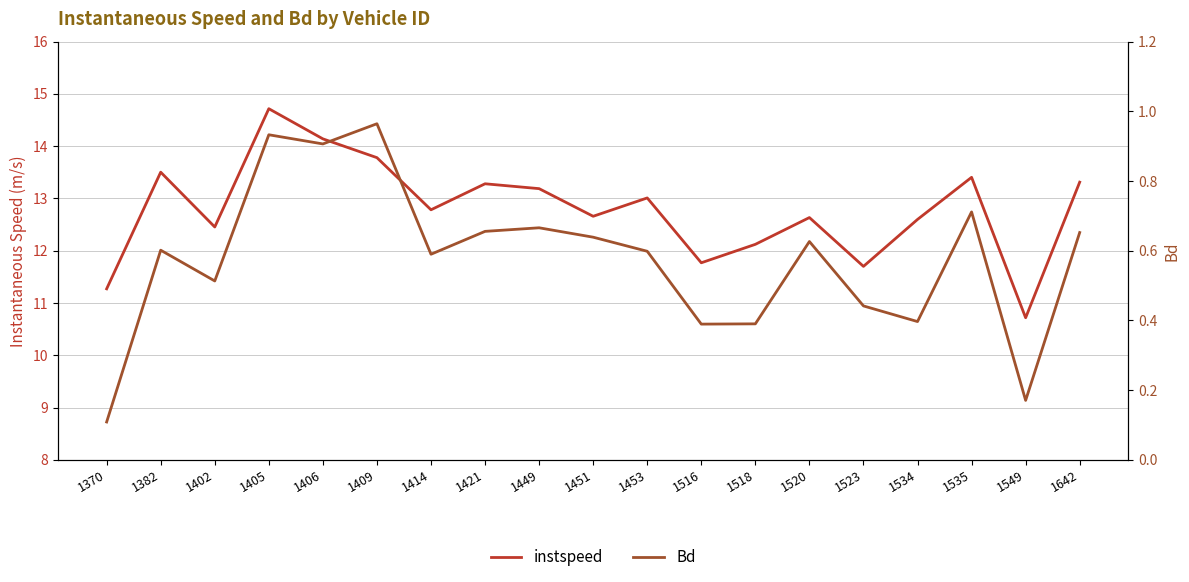

What is the difference between the maximum and minimum values in the Bd series?

0.9